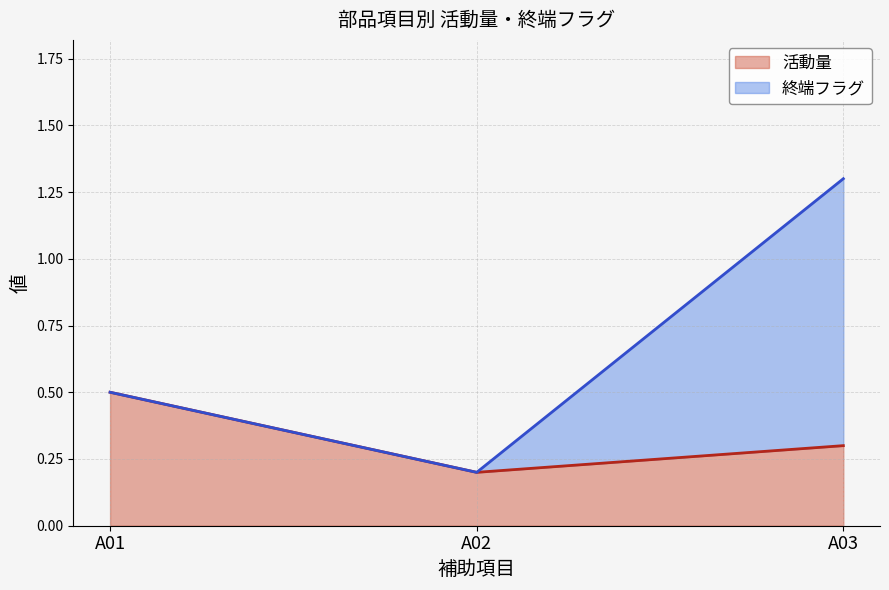

How many lines are shown in the chart?

2